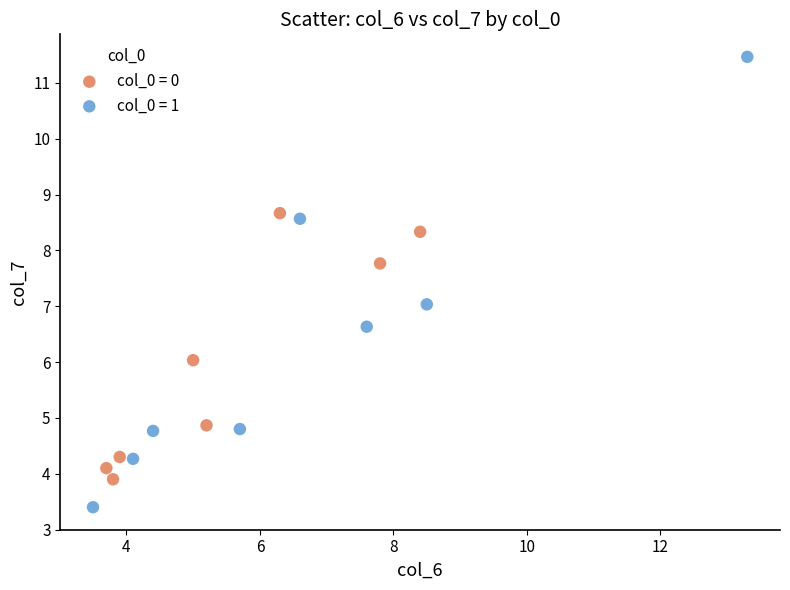

Which series has the widest spread of Y values?

col_0 = 1